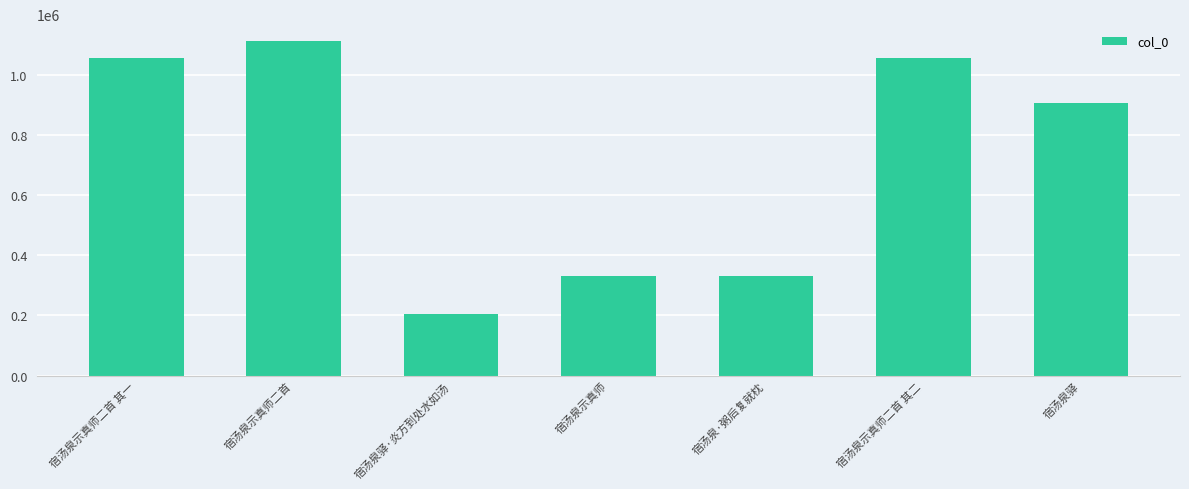

What is the greatest value displayed?

1113559